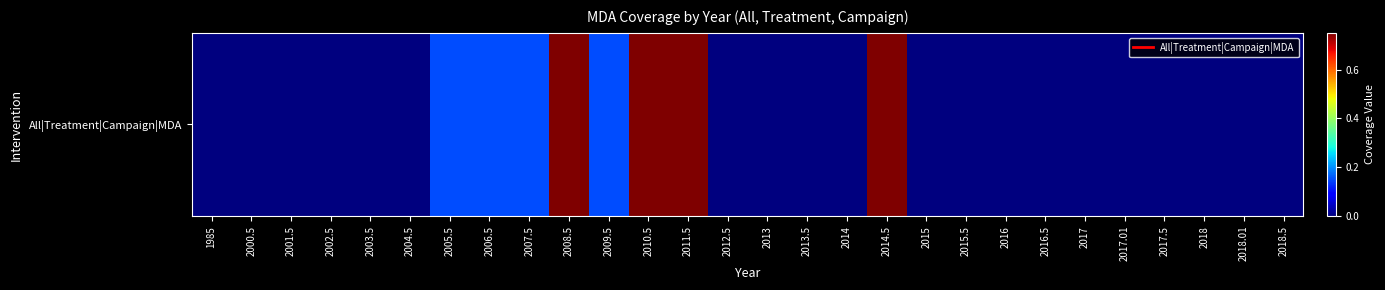

True or false: the data shows 0.2 at 2005.5.

False